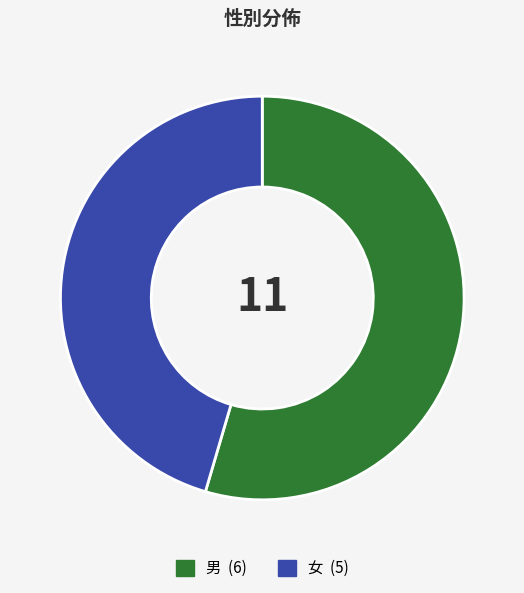

Combined, do 男 and 女 account for over 50%?

Yes